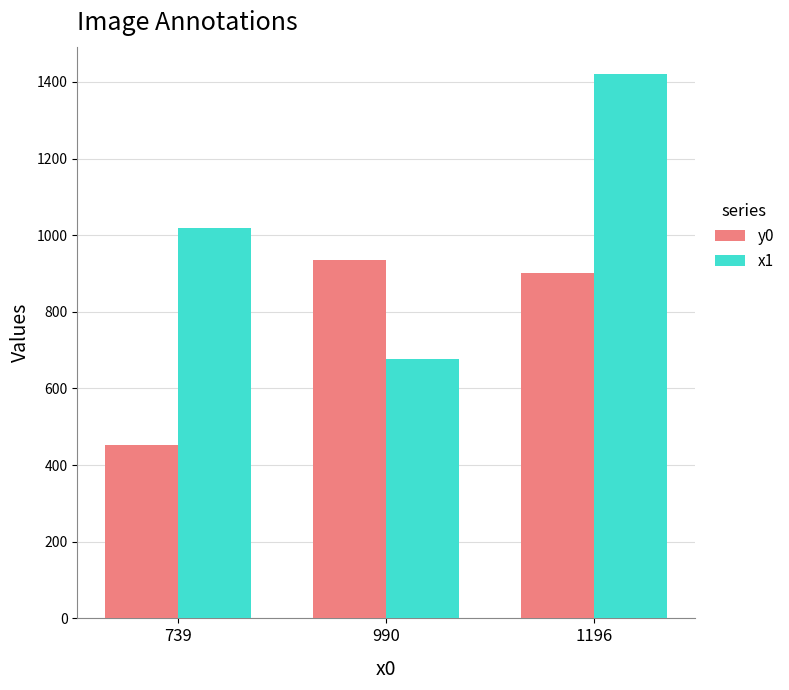

Reading left to right, list all the values displayed in this chart.

y0: 739=453	990=936	1196=902
x1: 739=1018	990=677	1196=1421